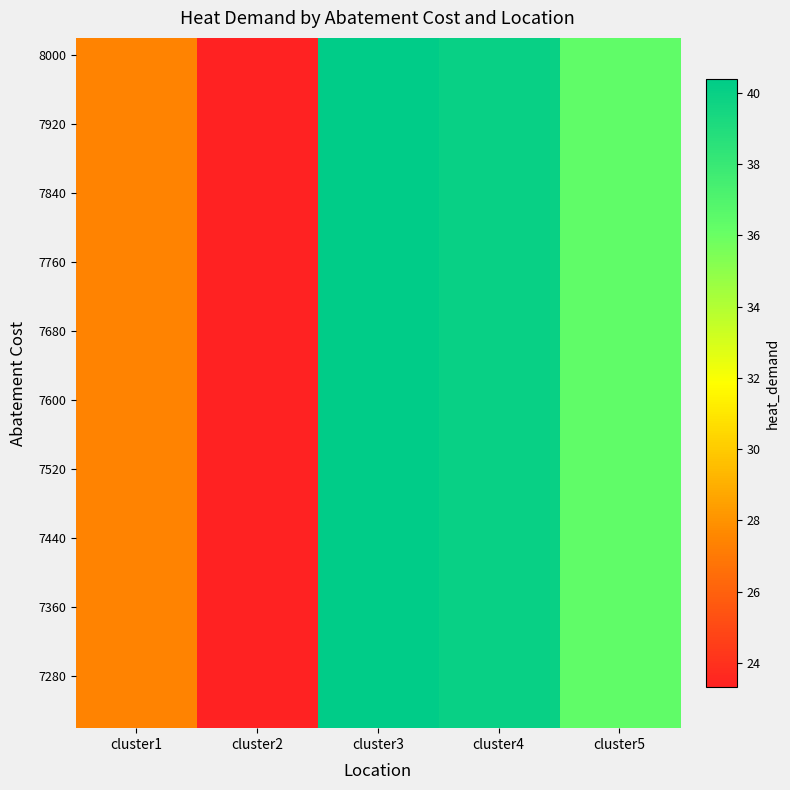

What is the smallest value displayed?

23.3